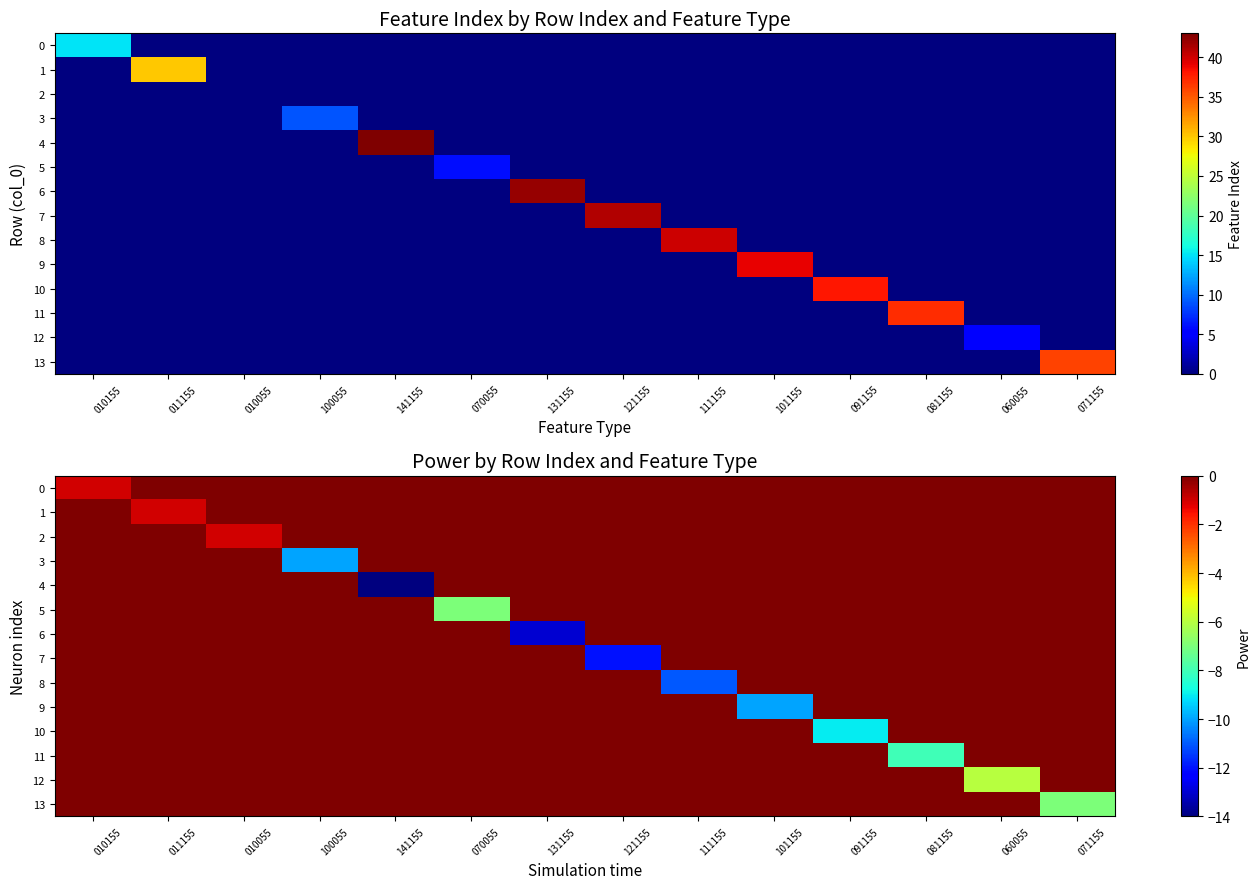

Which series has the largest range (max minus min)?

4